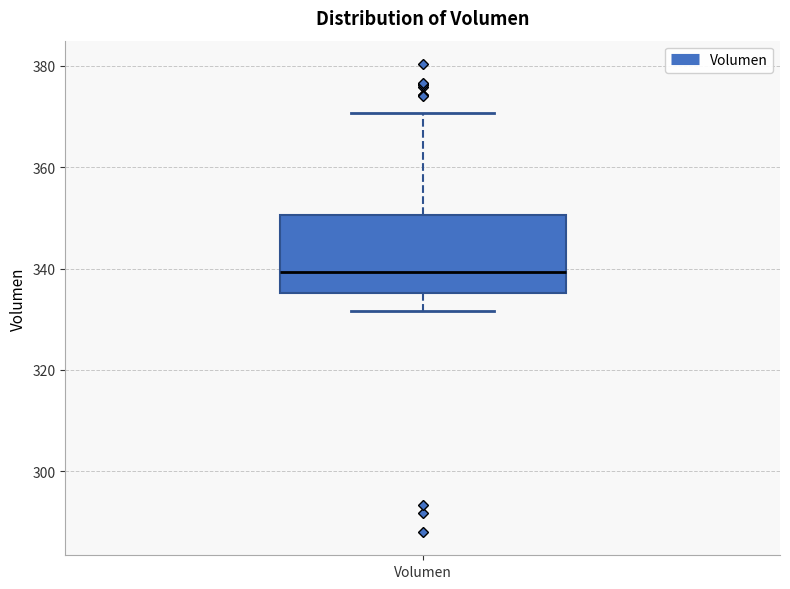

Read this box plot against the y-axis: the position of the median line, the range covered by the box, and the ends of both whiskers. The values are not printed on the chart, so give them approximately, as read against the axis.

median 340, box 336 to 350, whiskers 332 to 370